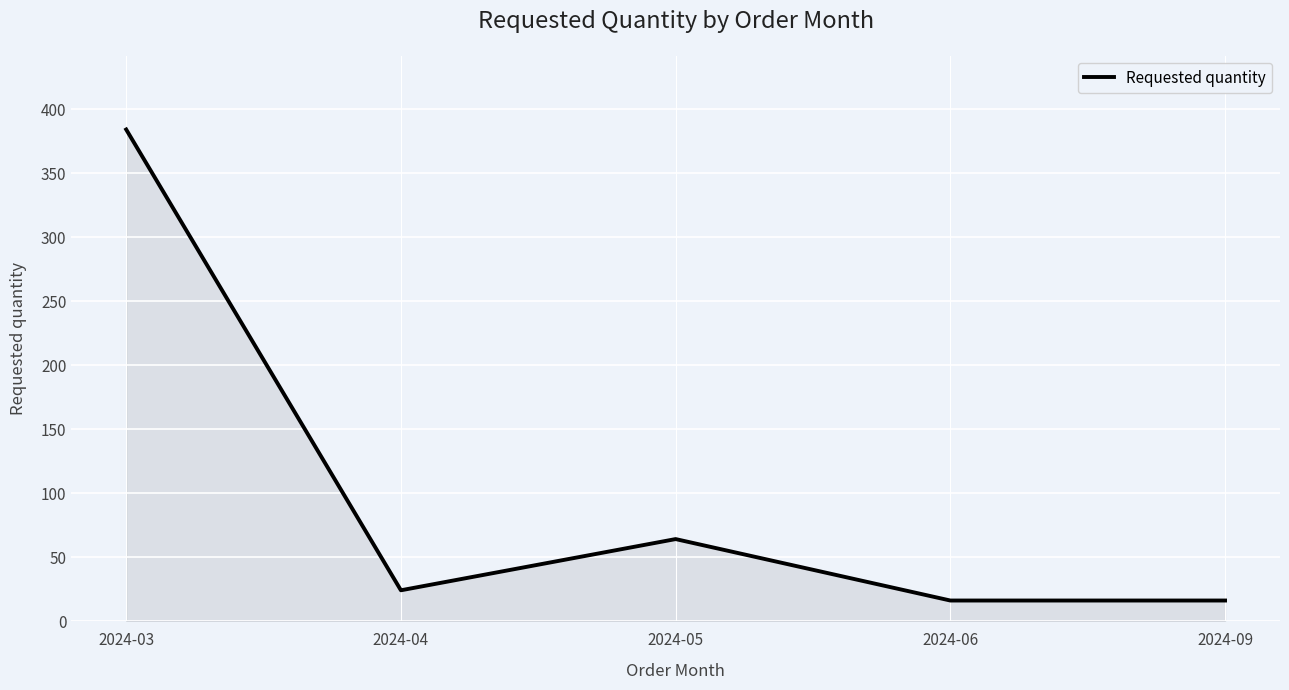

The value at 2024-06 is 16. True or false?

True